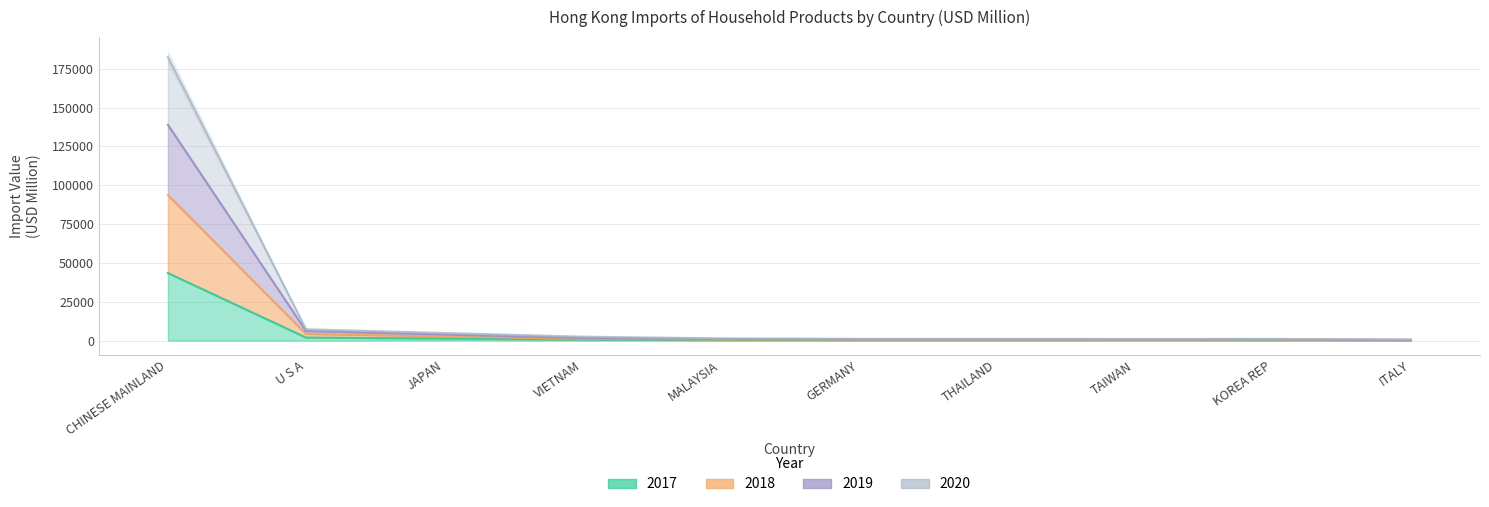

At which category does 2018 Import Value (USD M) reach its first local valley?

TAIWAN